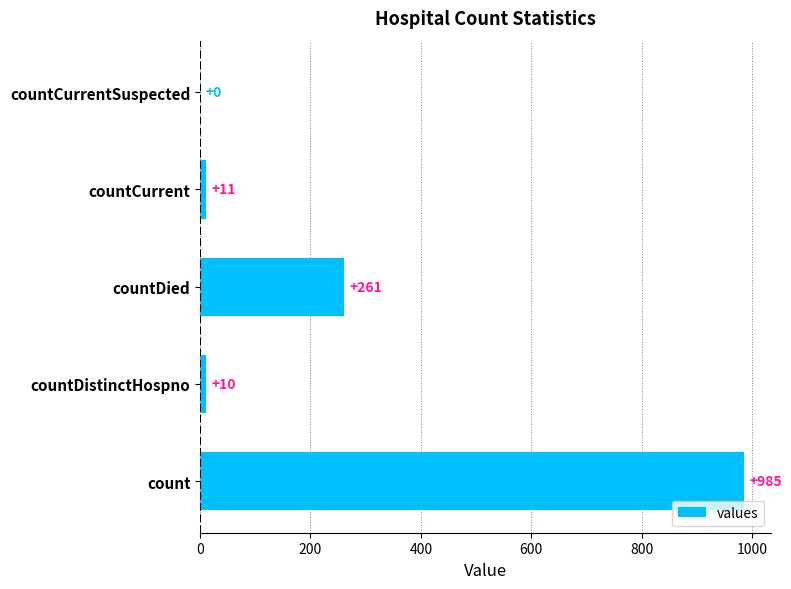

The chart shows a value of 537 at countCurrentSuspected. True or false?

False